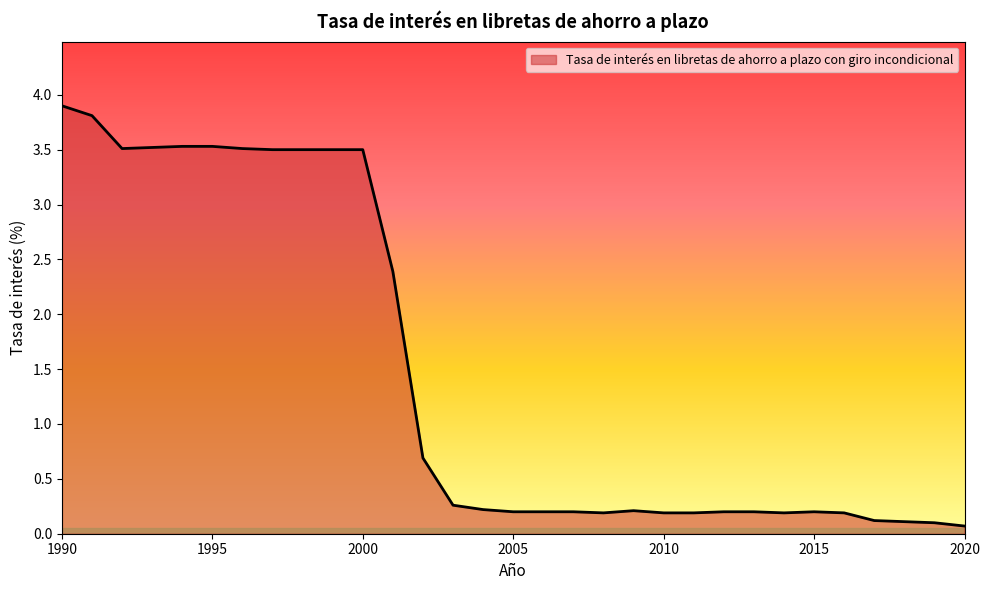

Reading left to right, list all the values displayed in this chart.

3.9	3.8	3.5	3.5	3.5	3.5	3.5	3.5	3.5	3.5	3.5	2.4	0.7	0.3	0.2	0.2	0.2	0.2	0.2	0.2	0.2	0.2	0.2	0.2	0.2	0.2	0.2	0.1	0.1	0.1	0.1